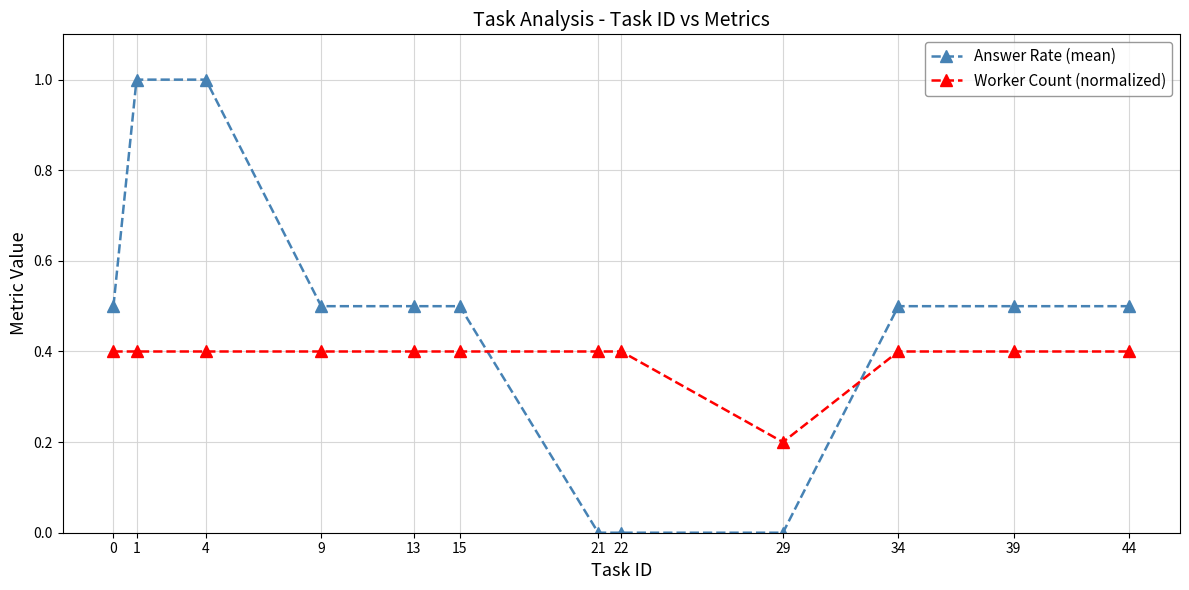

What is the value of the Answer Rate (mean) point at the 2nd from the left?

1.0